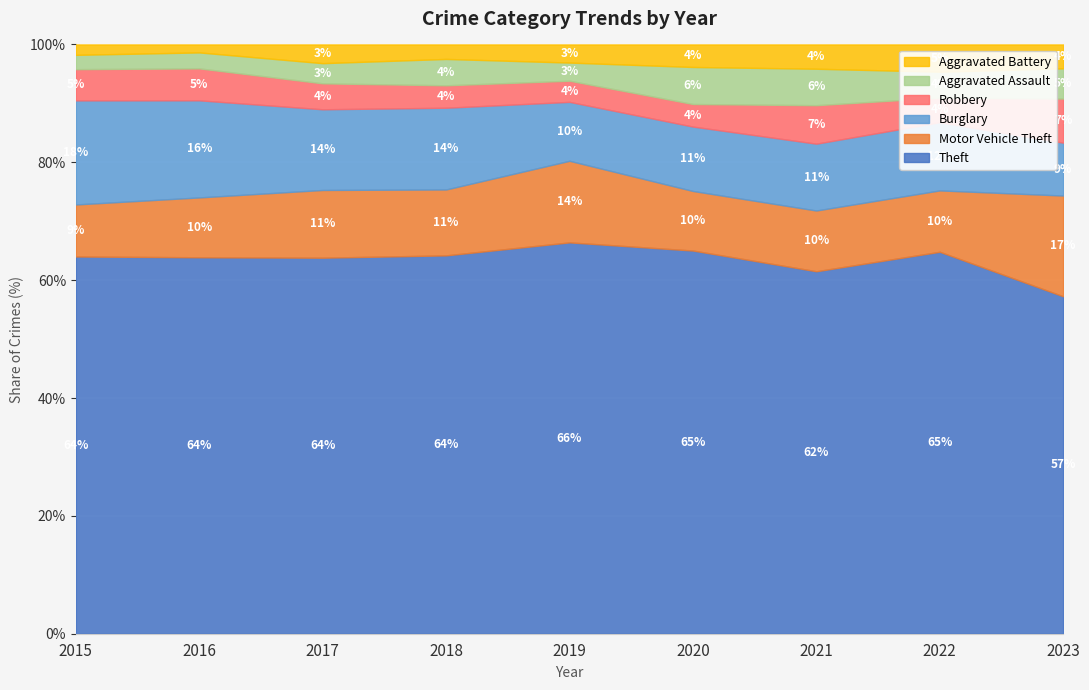

Where is the first local maximum for Aggravated Assault?

2018